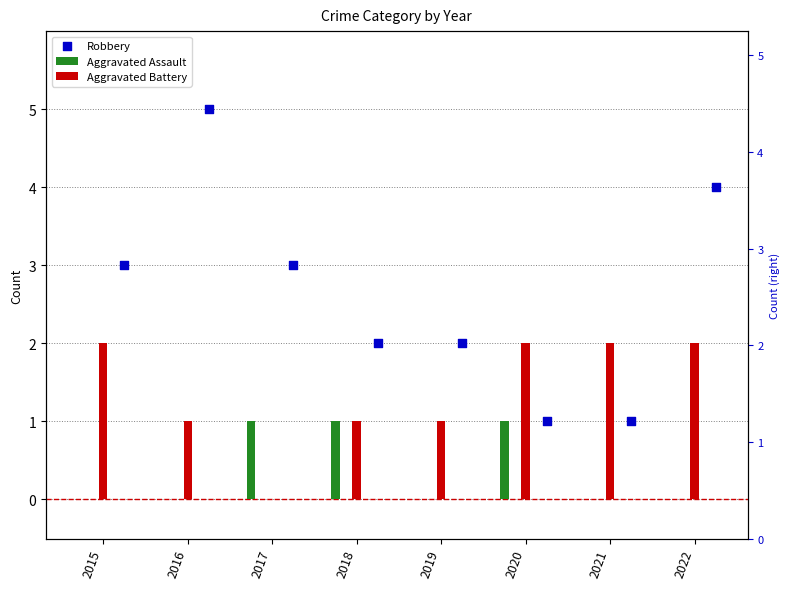

Is the value of Robbery at 2018 greater than the value of Aggravated Assault at 2020?

Yes